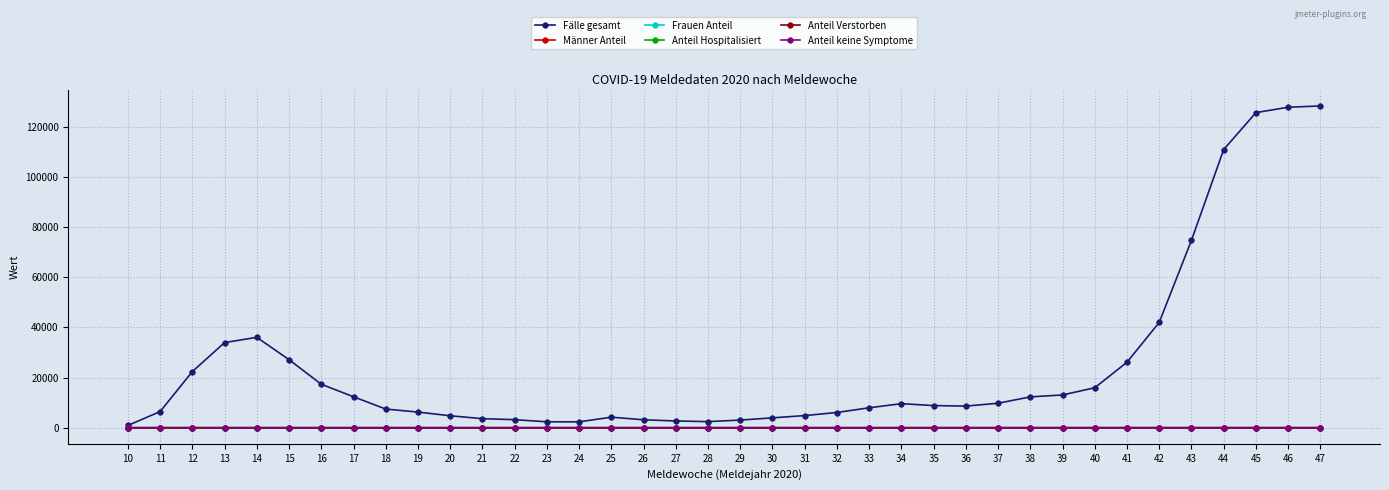

What is the average value of the Anteil keine Symptome series?

0.2